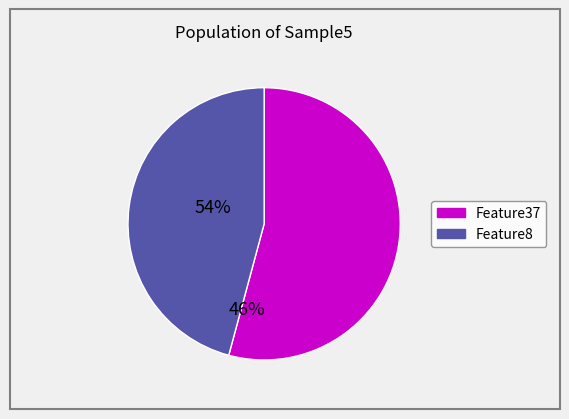

Is there a majority slice in this chart?

Yes